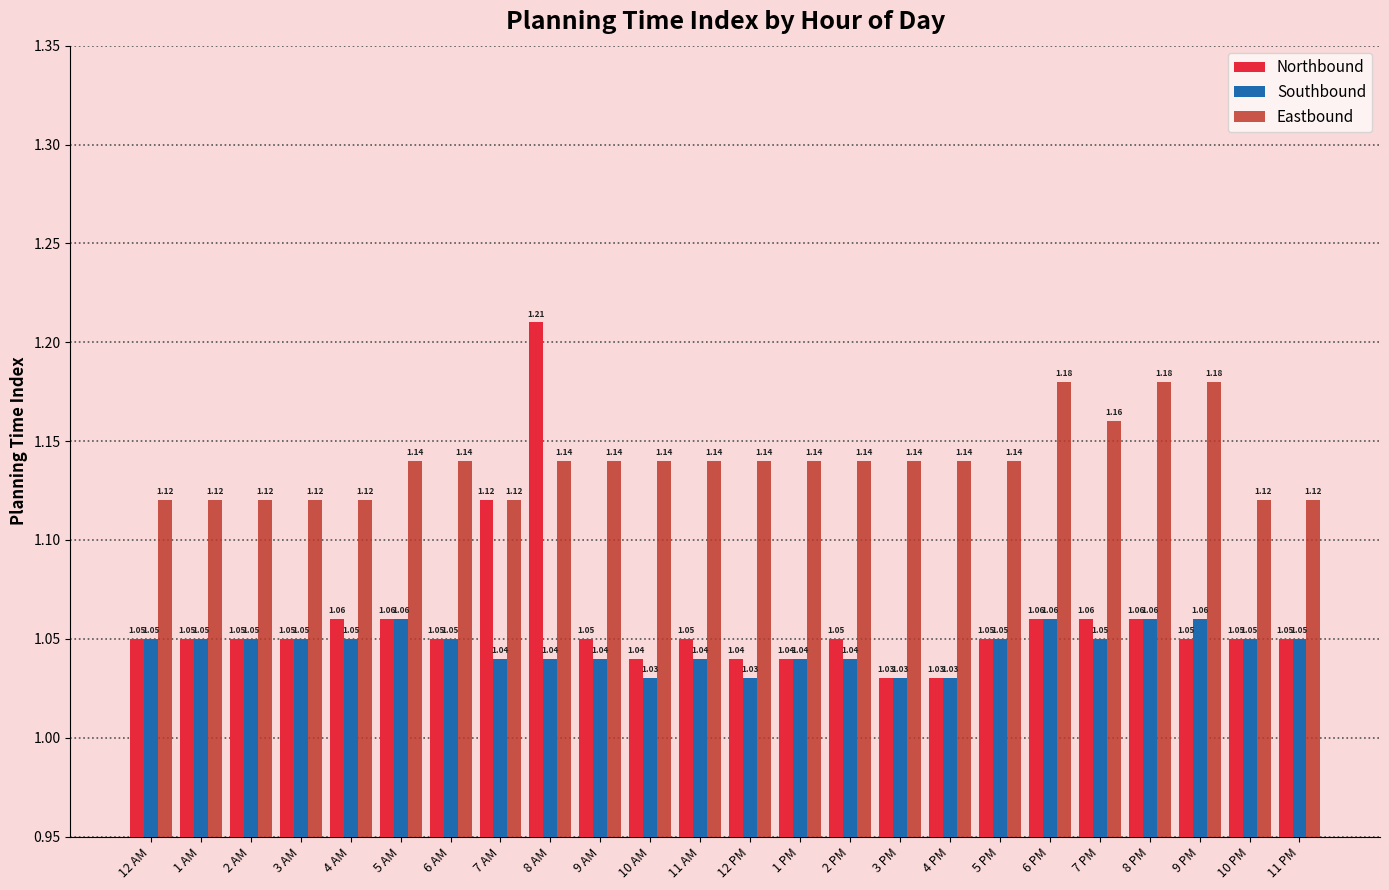

At which category is the sum across all series the highest?

8 AM